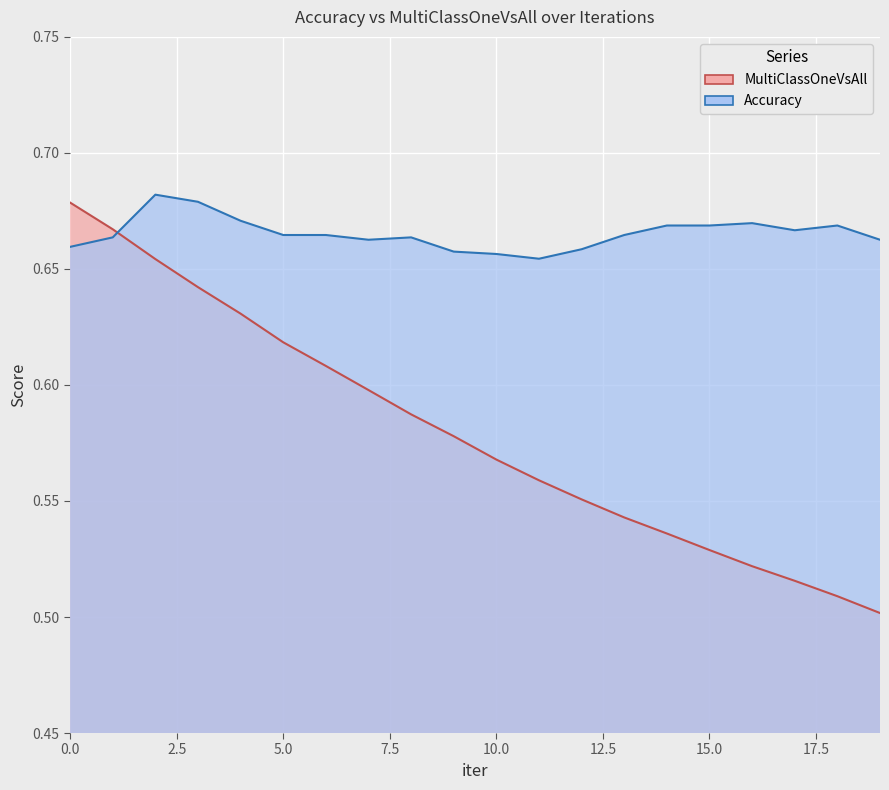

True or false: MultiClassOneVsAll and Accuracy intersect in this chart.

True